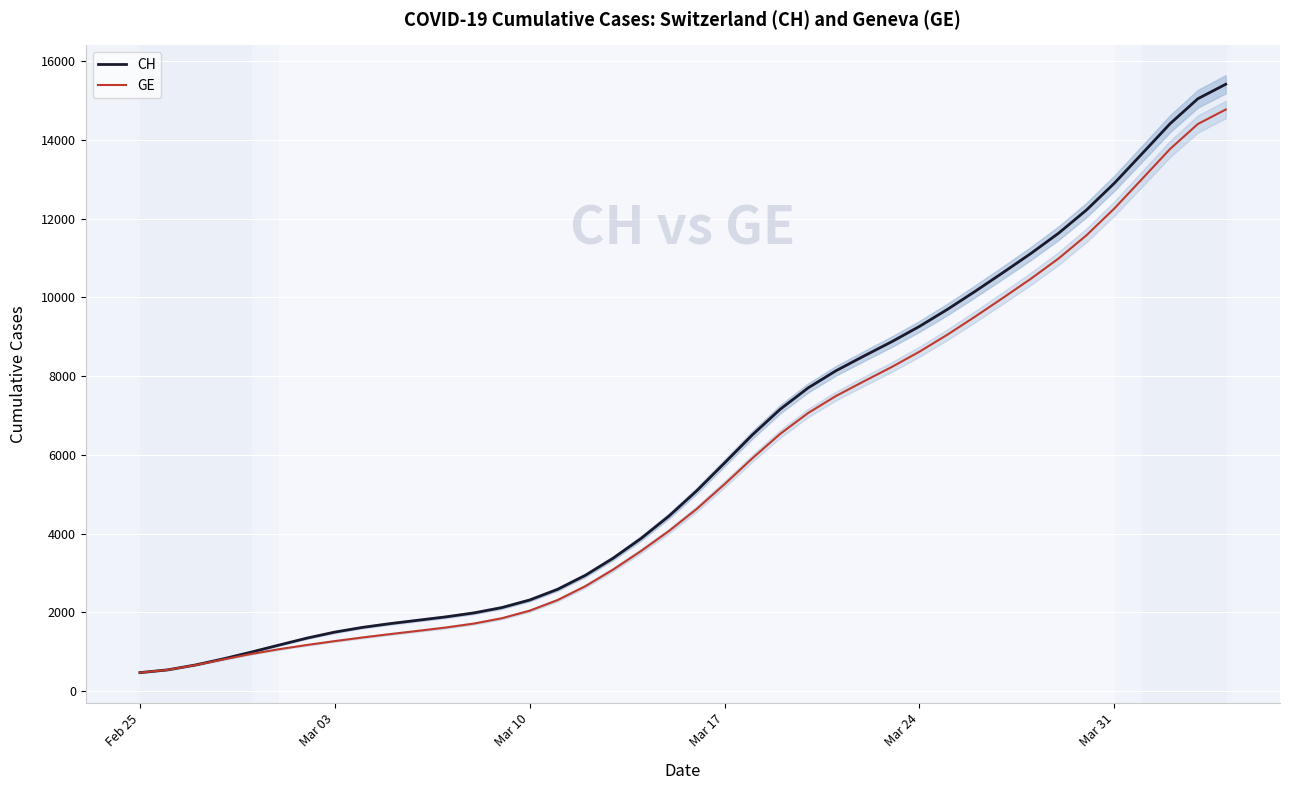

What is the lowest value of the GE series?

471.9